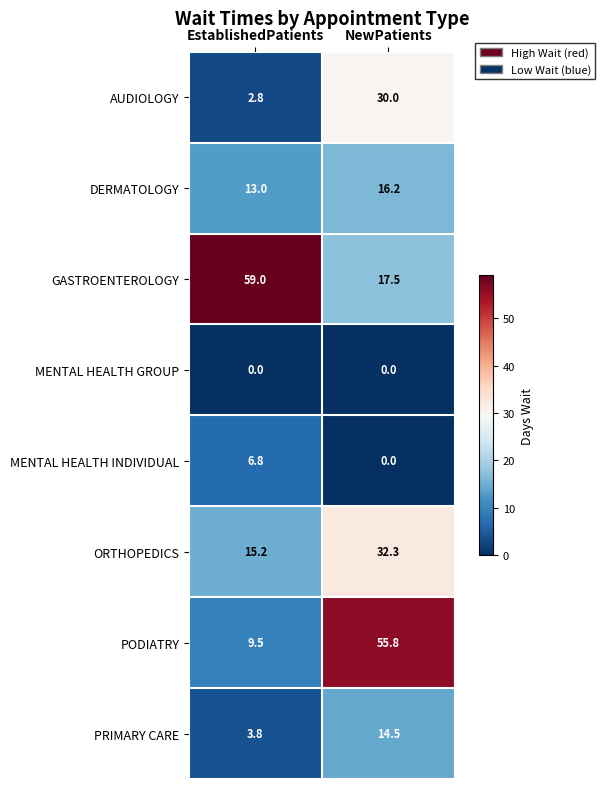

Rank the categories by DERMATOLOGY value from lowest to highest.

EstablishedPatients, NewPatients